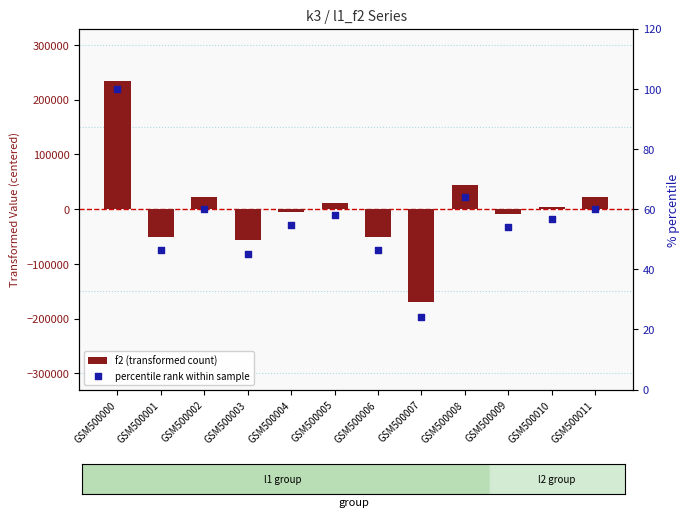

At how many categories does at least one series exceed 180350?

1